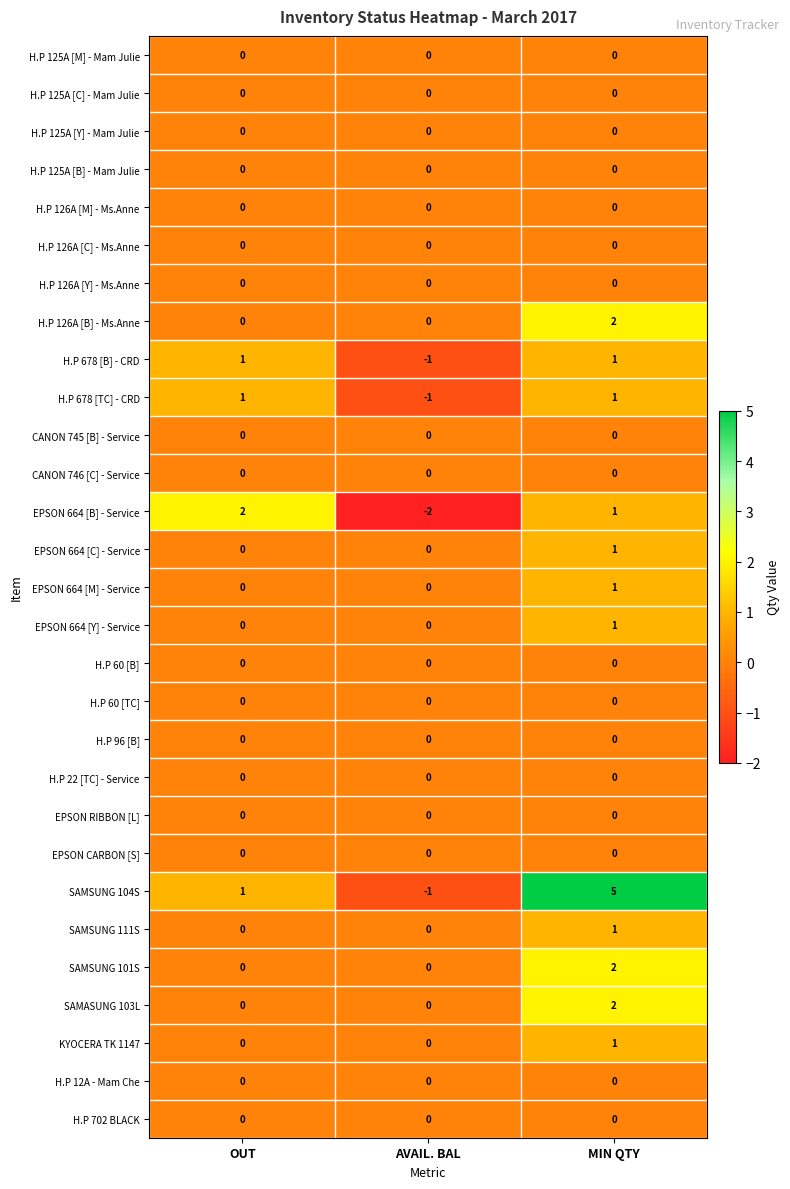

What is the spread (max minus min) of values at AVAIL. BAL?

2